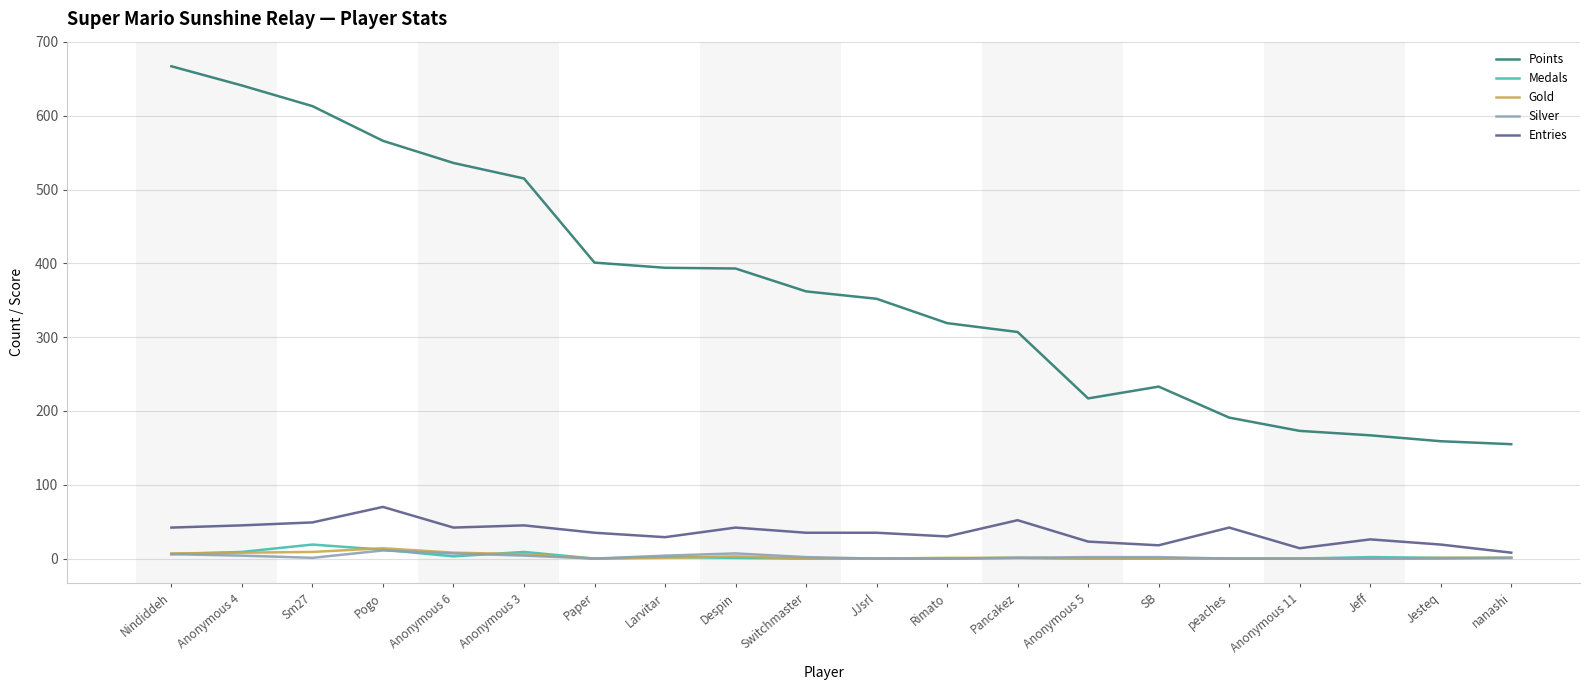

Which series has the largest range (max minus min)?

Points